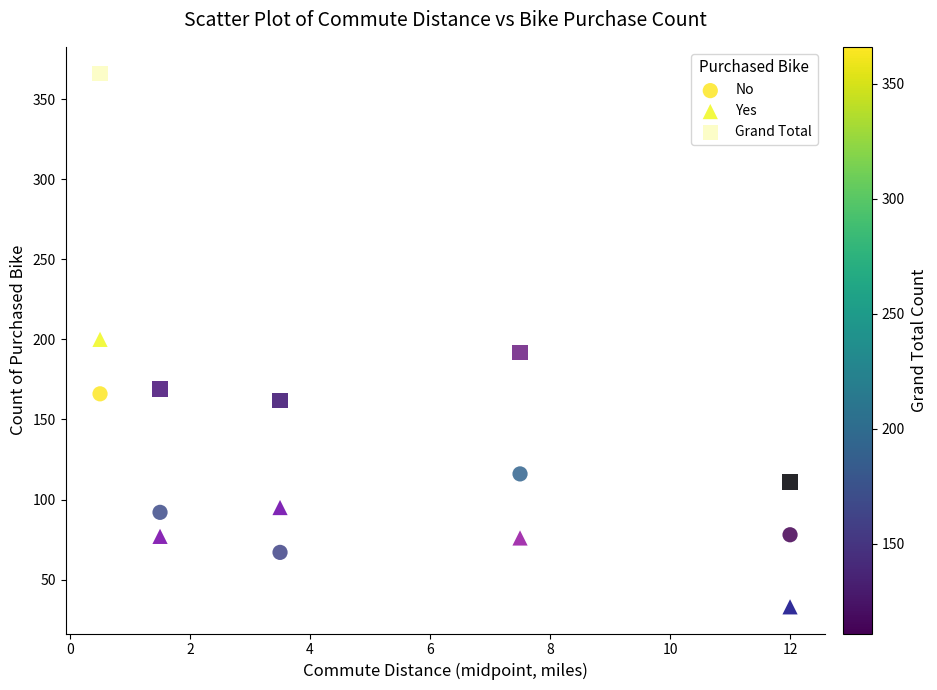

Across all data points, what is the range of Y values (max minus min)?

333